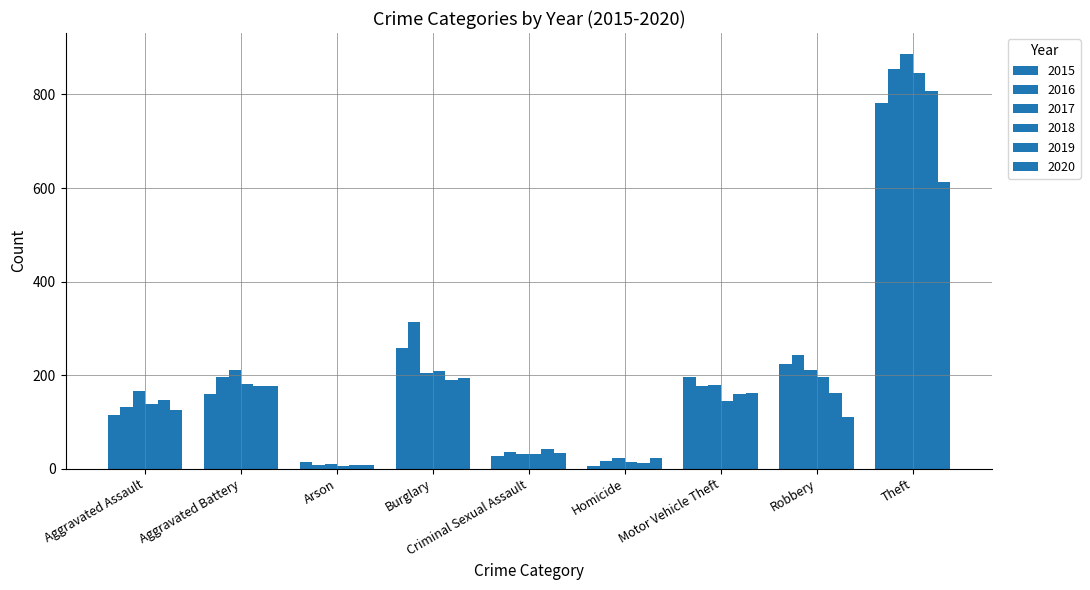

How many data points in 2018 are less than 145?

4